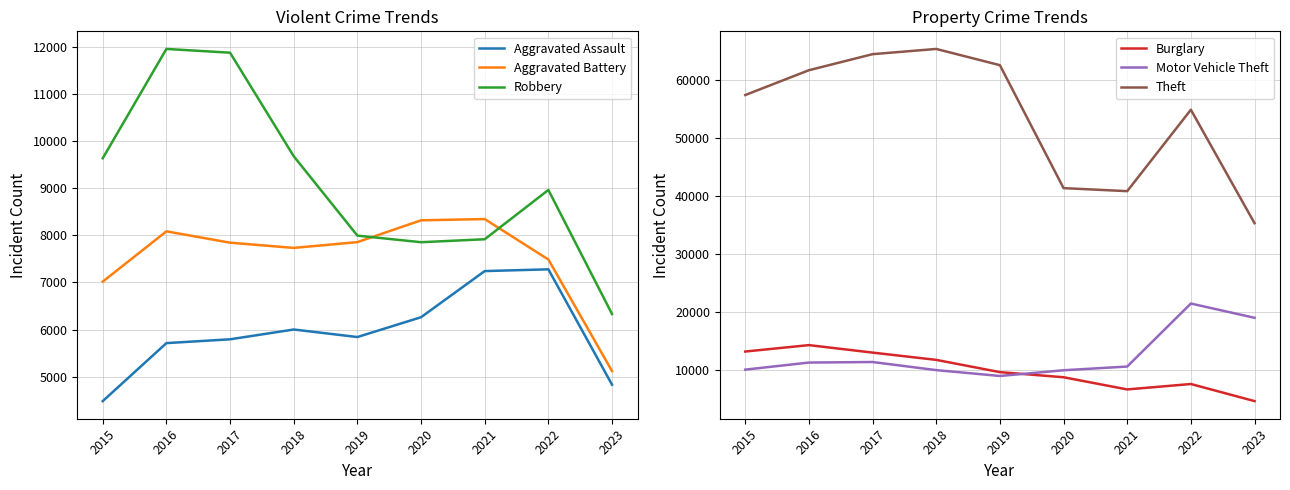

Reading right to left, list all the values displayed in this chart.

Aggravated Assault: 2023=4829	2022=7279	2021=7242	2020=6262	2019=5841	2018=6001	2017=5793	2016=5712	2015=4480
Aggravated Battery: 2023=5118	2022=7488	2021=8347	2020=8320	2019=7857	2018=7734	2017=7845	2016=8086	2015=7018
Robbery: 2023=6330	2022=8965	2021=7918	2020=7855	2019=7995	2018=9681	2017=11880	2016=11960	2015=9638
Burglary: 2023=4646	2022=7592	2021=6659	2020=8757	2019=9638	2018=11747	2017=13001	2016=14289	2015=13184
Motor Vehicle Theft: 2023=18993	2022=21449	2021=10602	2020=9959	2019=8977	2018=9985	2017=11380	2016=11286	2015=10068
Theft: 2023=35284	2022=54820	2021=40798	2020=41321	2019=62491	2018=65286	2017=64386	2016=61621	2015=57350